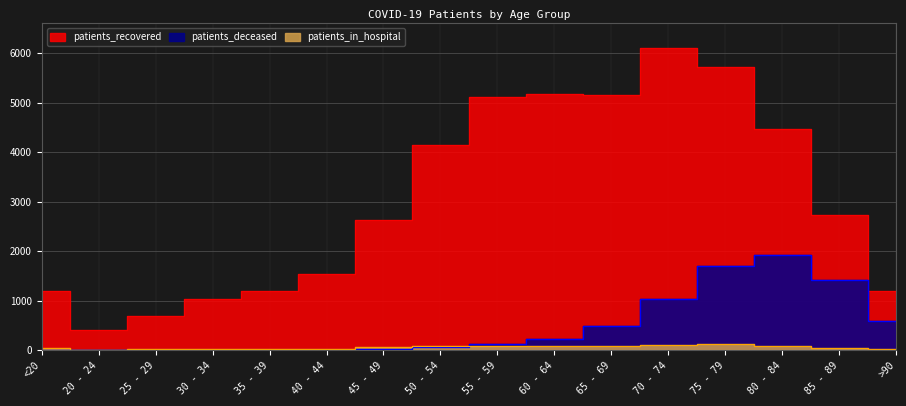

What is the difference between the patients_recovered values at 75 - 79 and 80 - 84?

1254